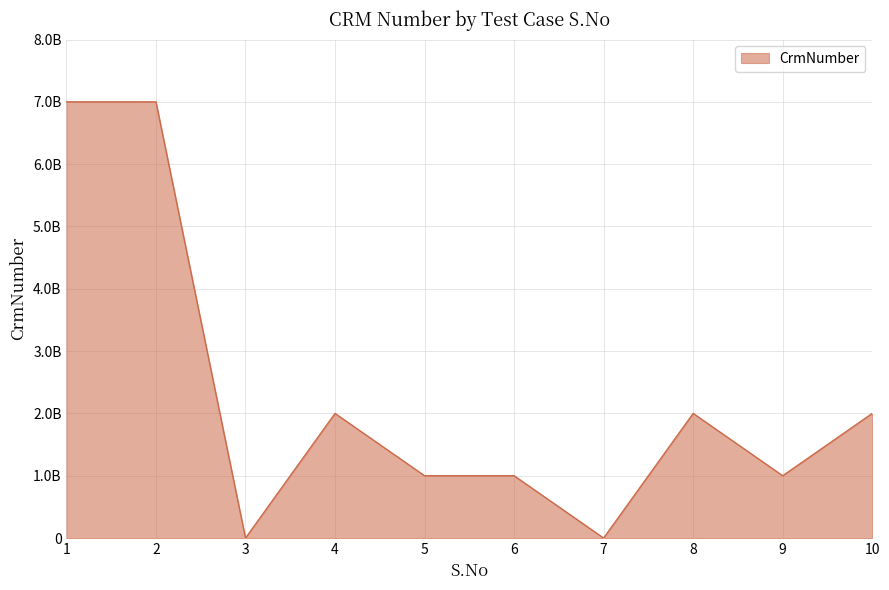

The value at 8 is 2000623746. True or false?

True